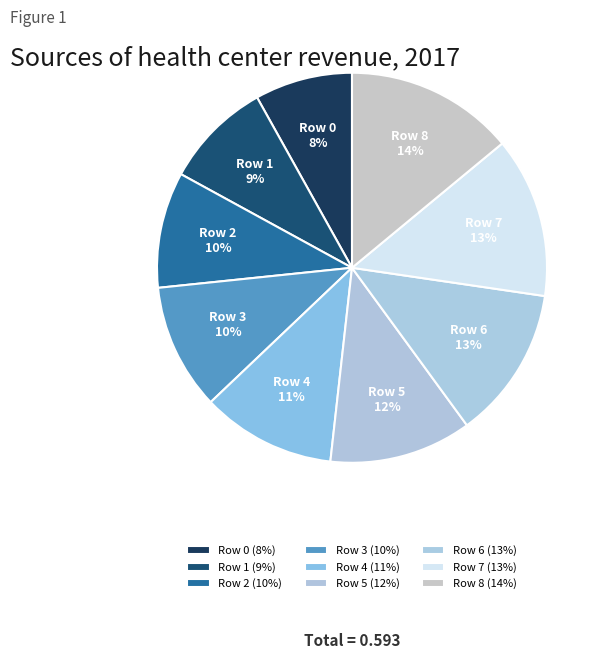

To the nearest percent, what percentage of the pie is Row 5?

12%